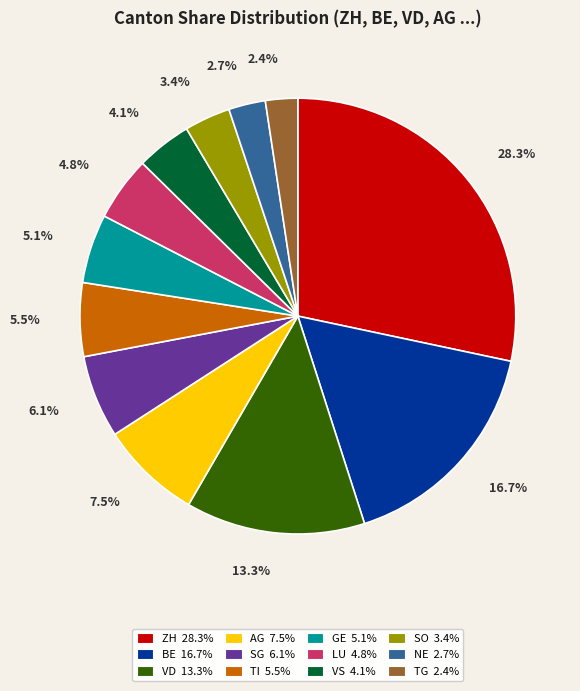

Which category has the biggest portion of the pie?

ZH